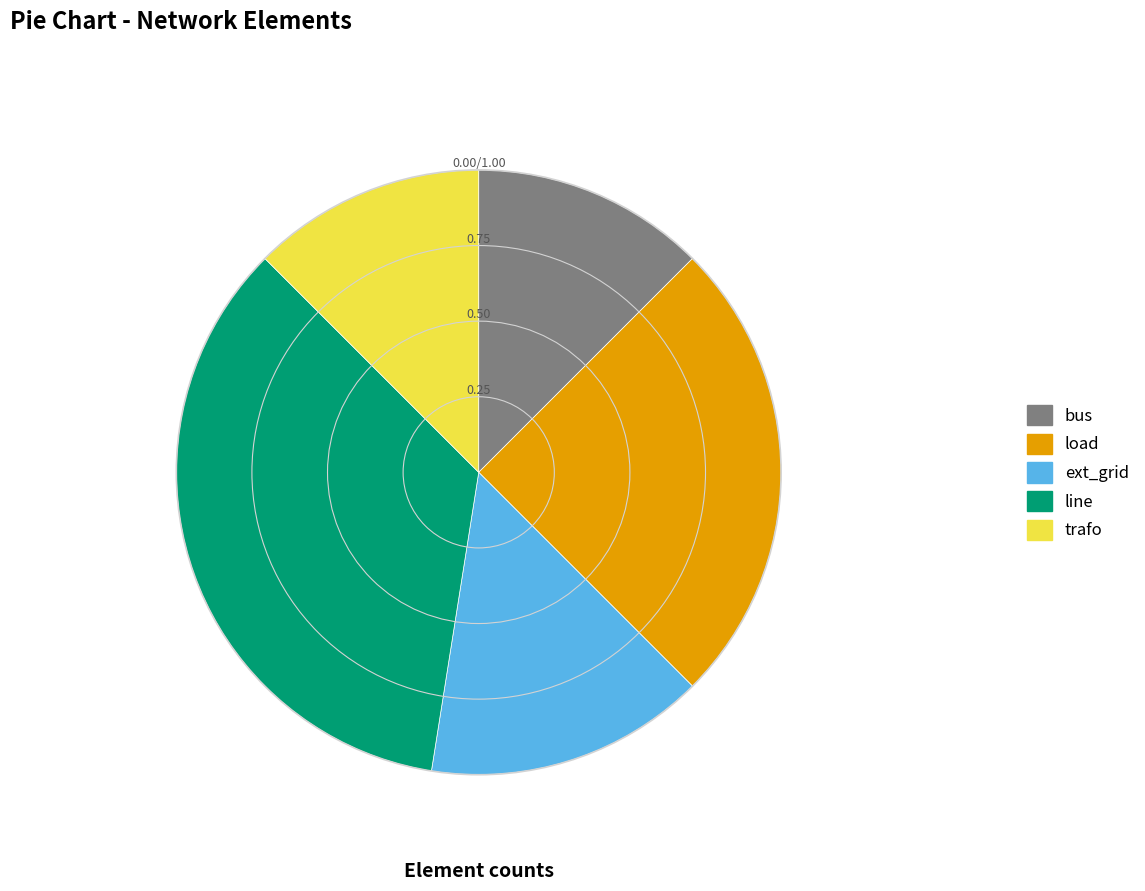

Does any single category account for the majority?

No